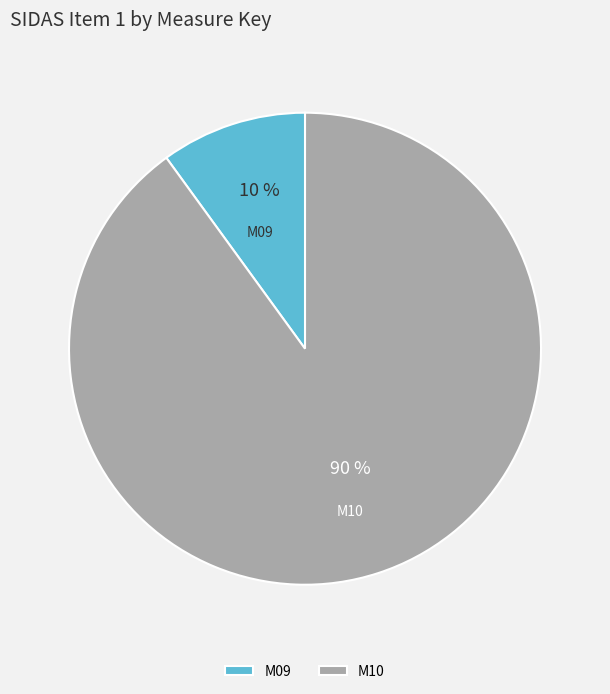

Approximately how many times larger is the value at M09 compared to M10?

0.1